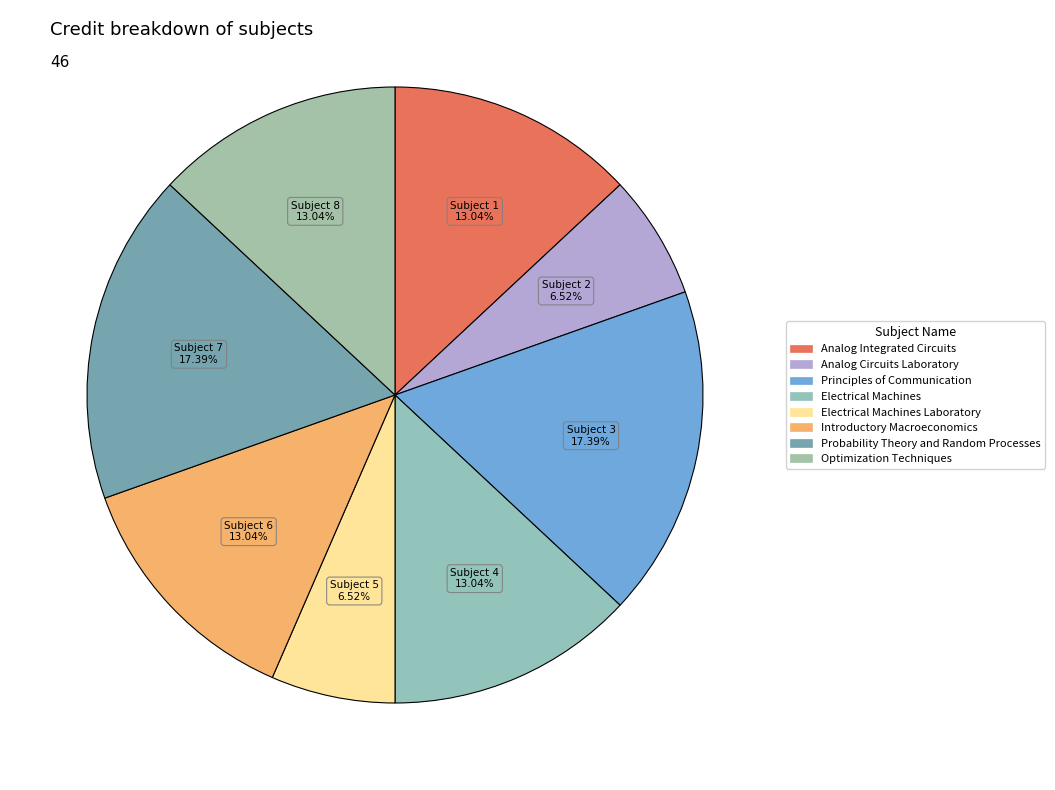

Count the number of slices in the pie.

8